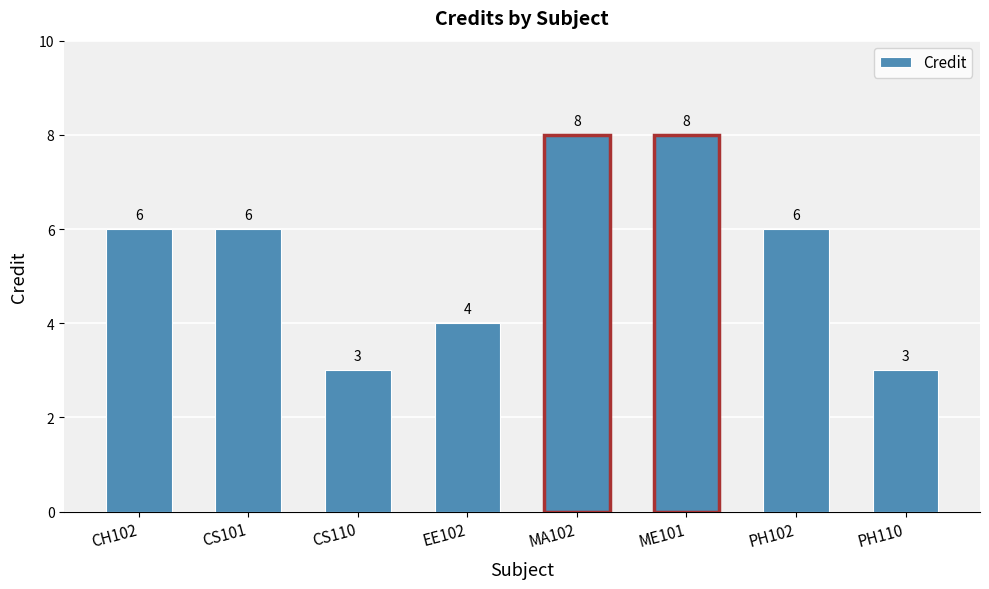

What is the change in value from EE102 to PH110?

-1